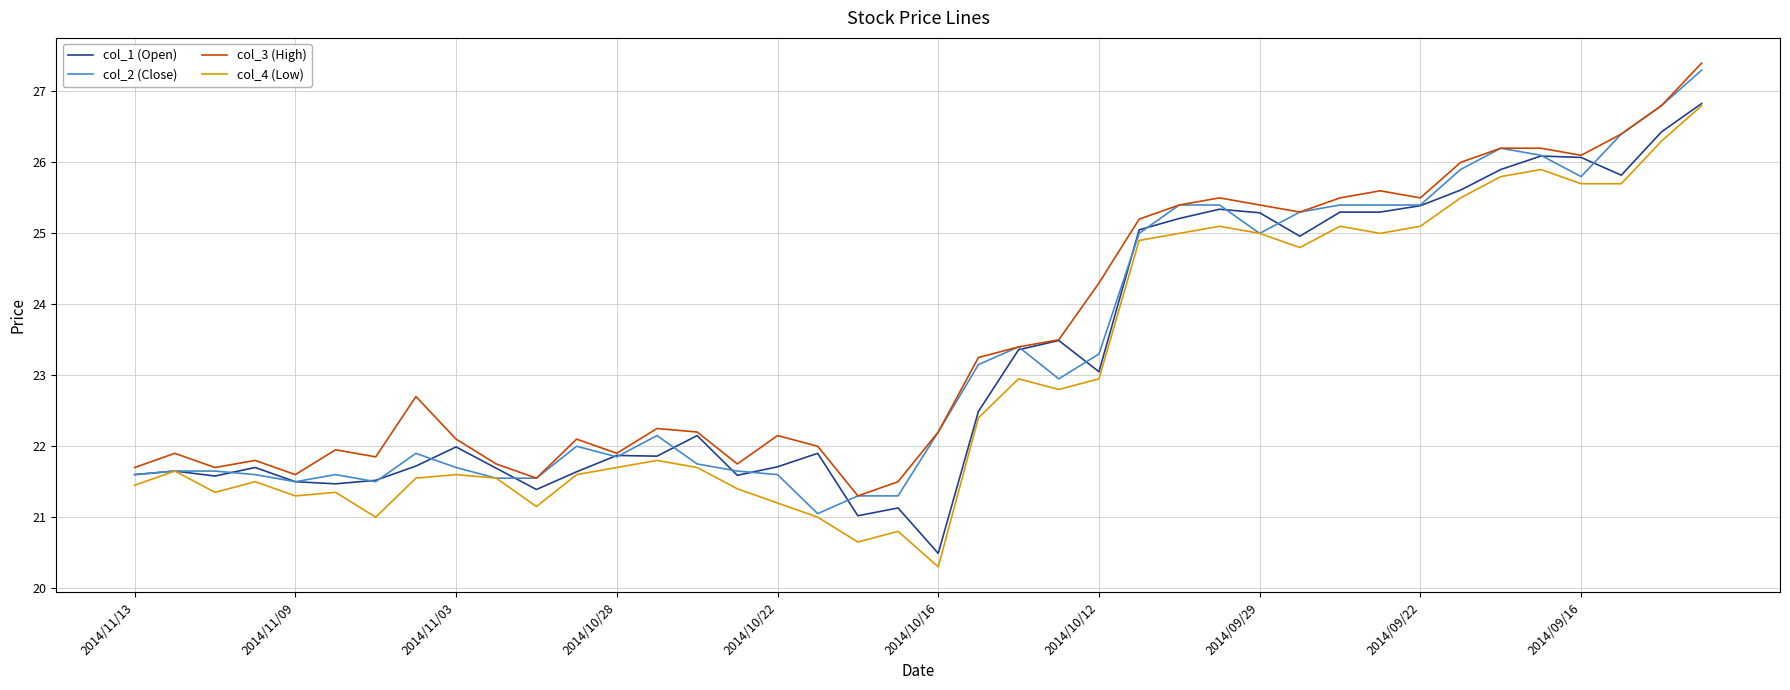

True or false: col_4 (Low) and col_3 (High) cross at least once.

False